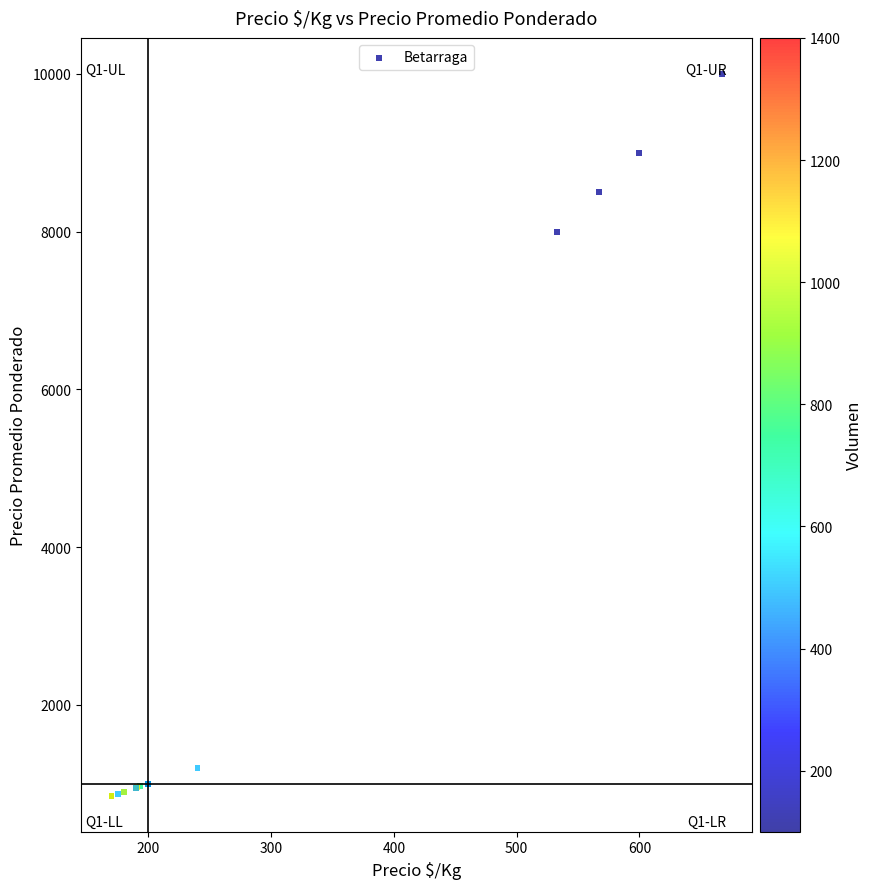

What Y value in the scatter plot is closest to 5425?

8000